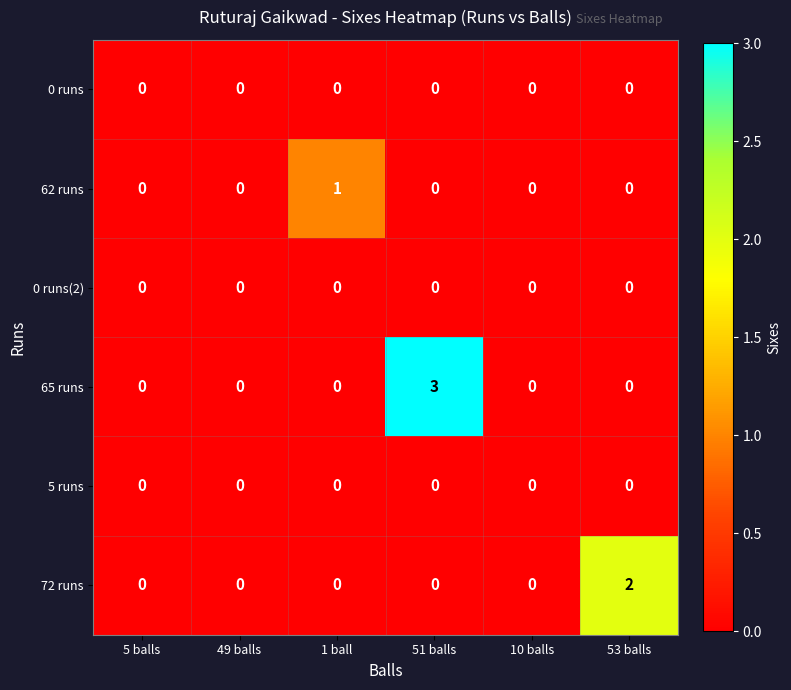

True or false: 0 runs has a value of 0 at 5 balls.

True